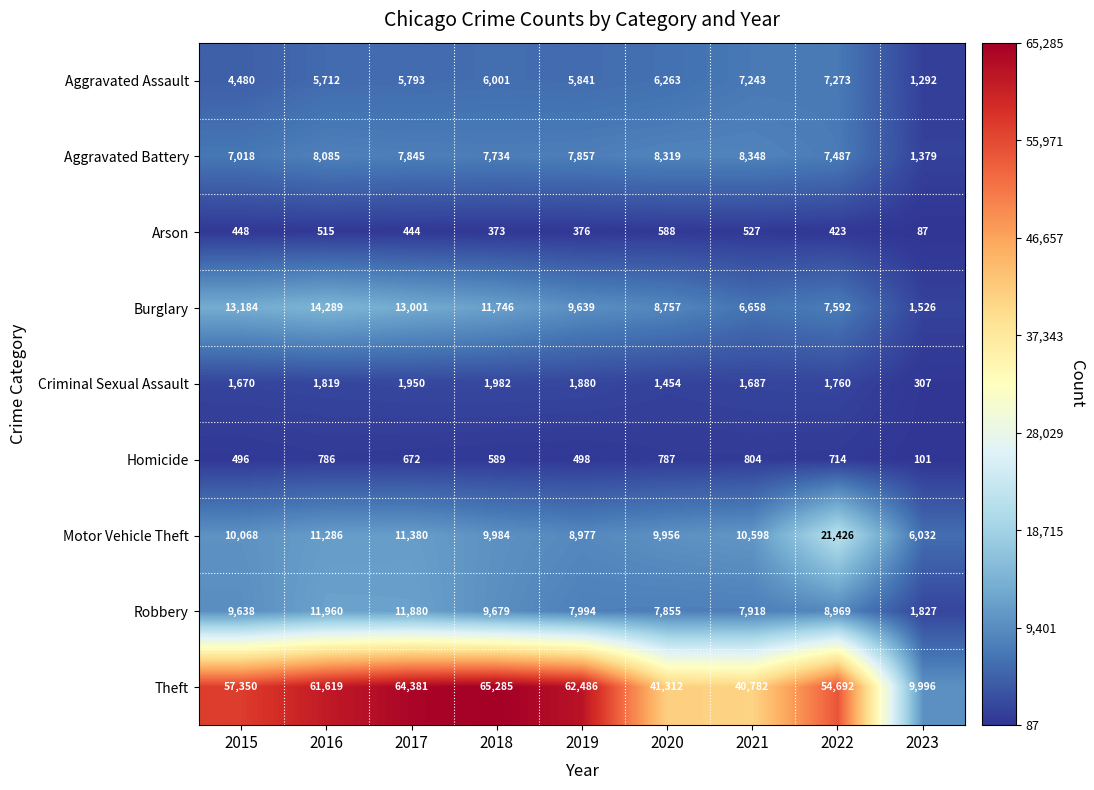

What is the smallest value displayed?

87